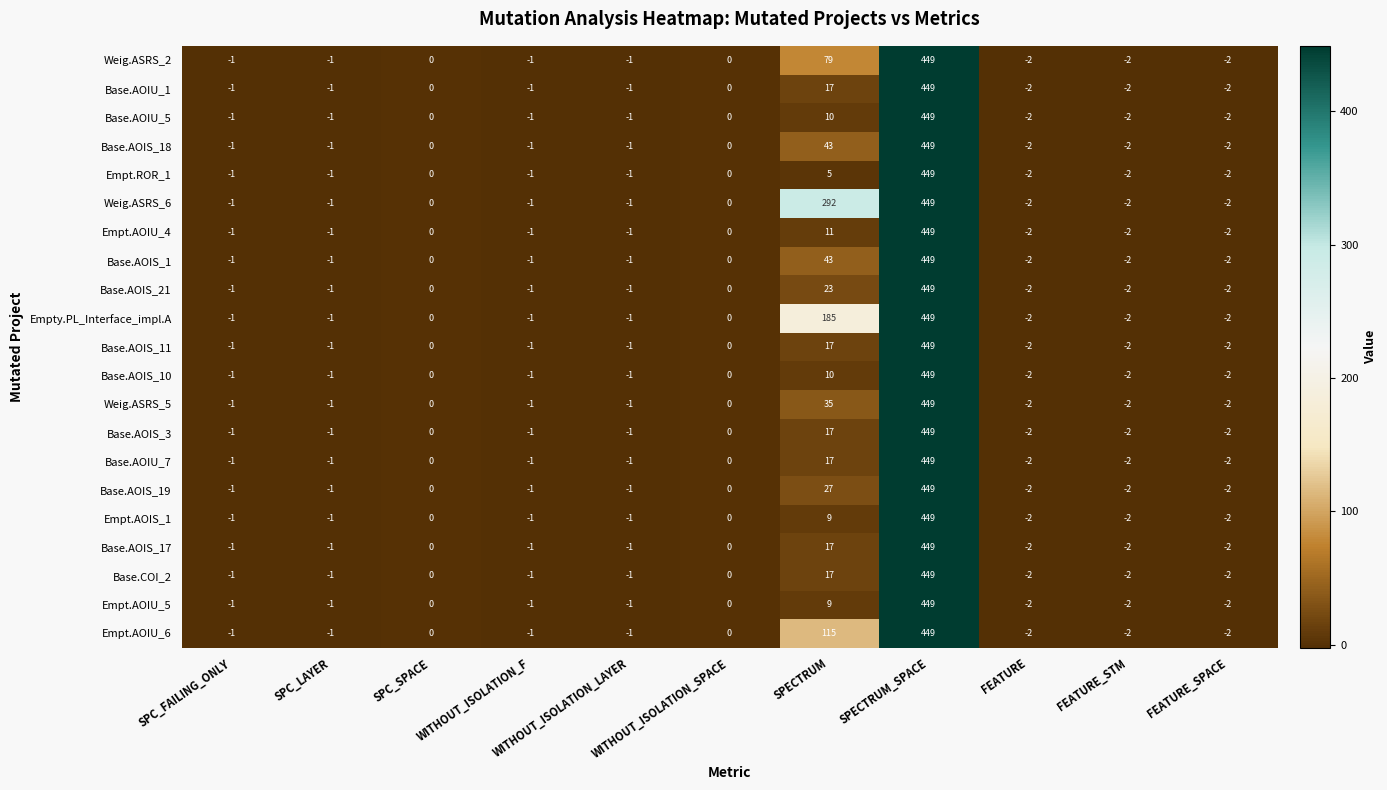

How many data points in Base.AOIS_10 are above -1?

4